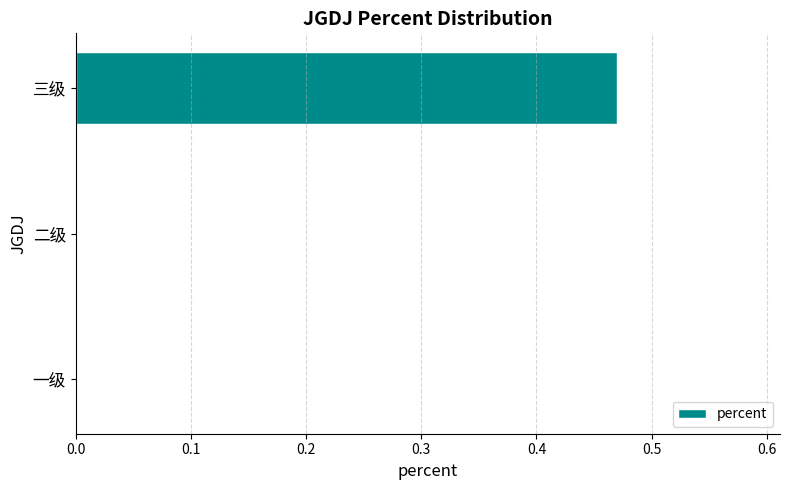

The chart shows a value of 0.7 at 三级. True or false?

False